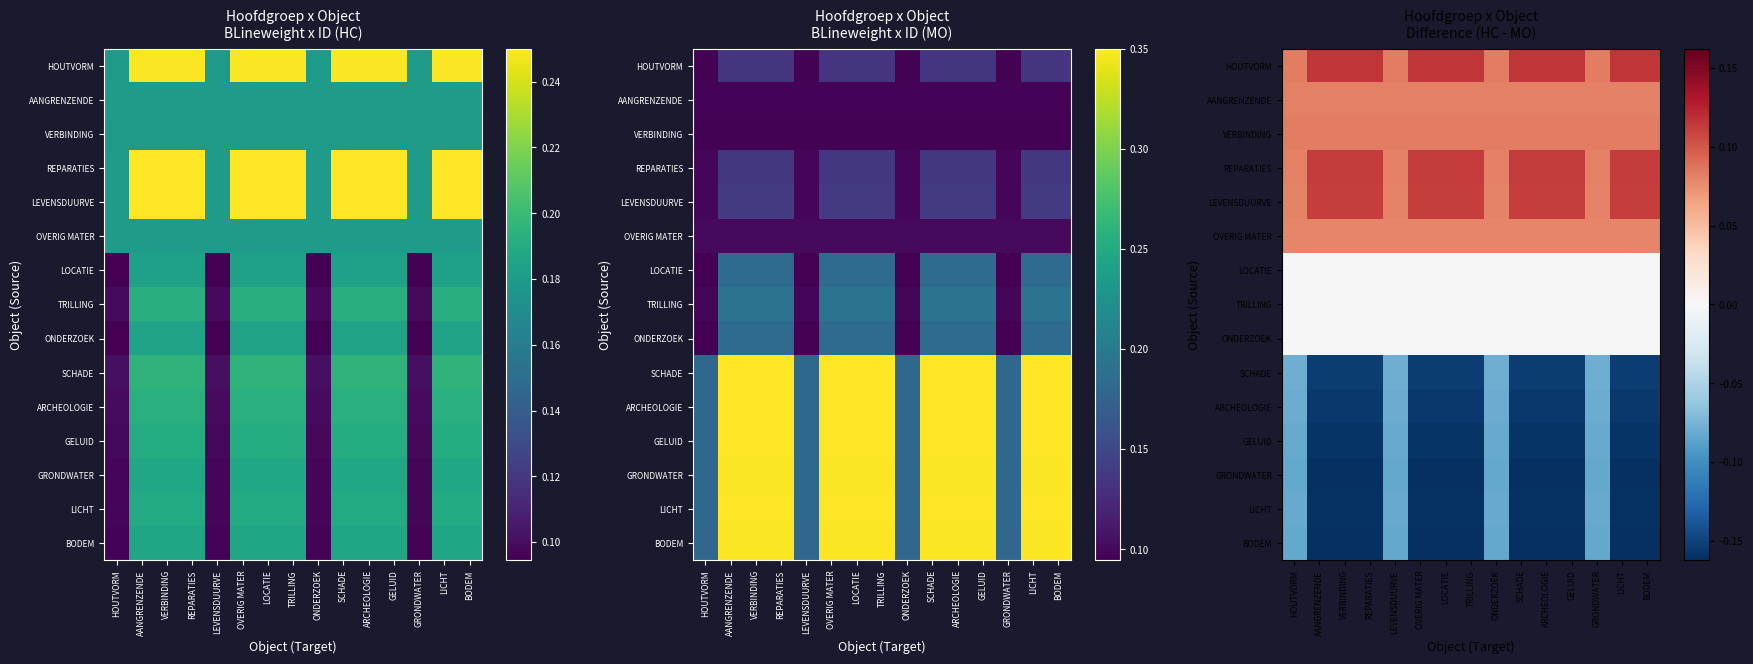

Between GELUID and ARCHEOLOGIE, which is larger?

GELUID